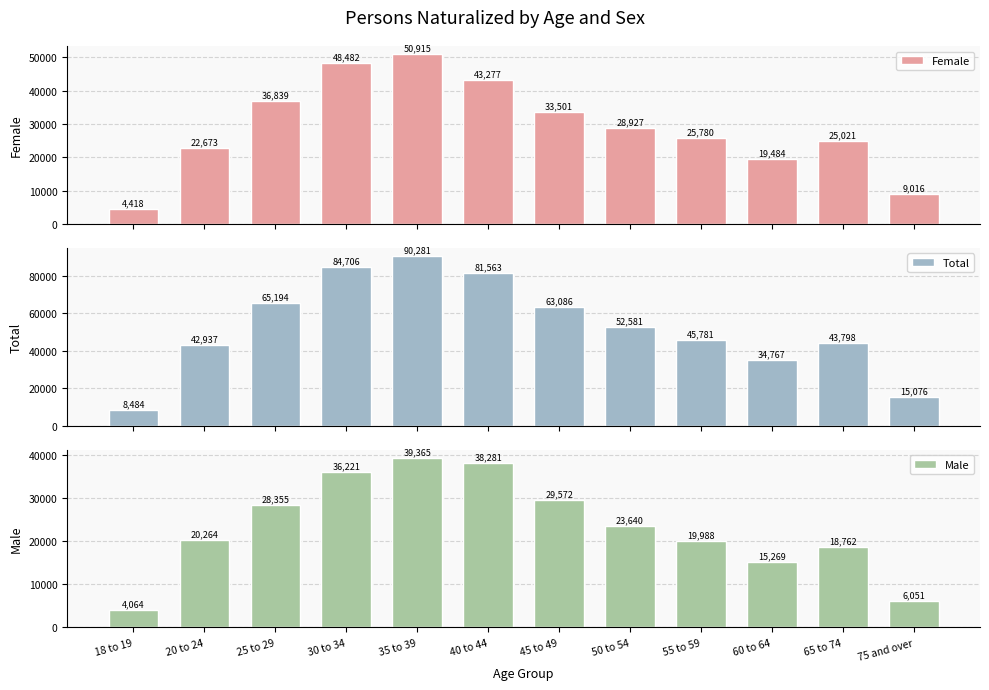

List the series in order of their peak value, highest first.

Total, Female, Male